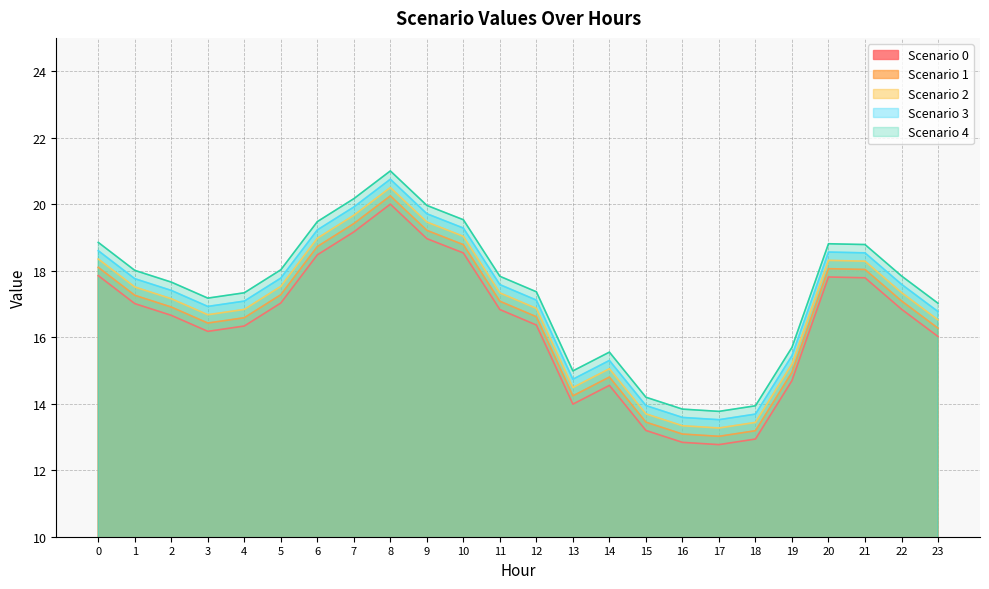

Rank the series at 8 from highest to lowest value.

Scenario 4, Scenario 3, Scenario 2, Scenario 1, Scenario 0